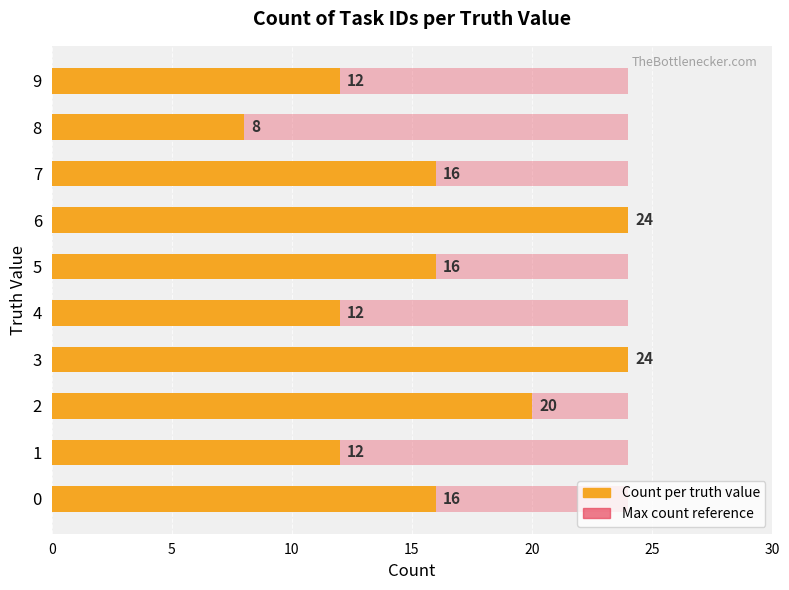

What is the difference between the Count per truth value values at 0 and 8?

8.0